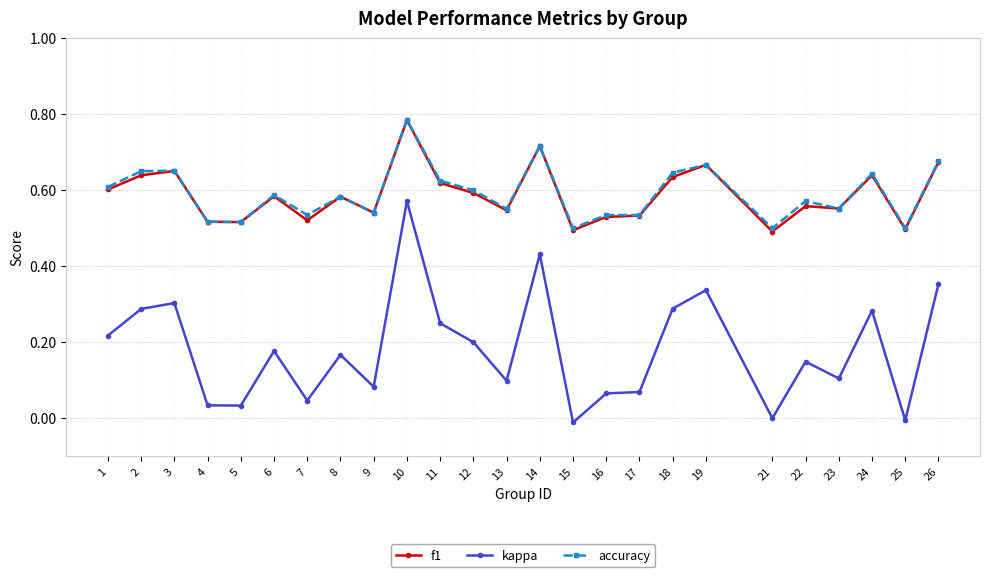

Count the number of categories in the chart.

25